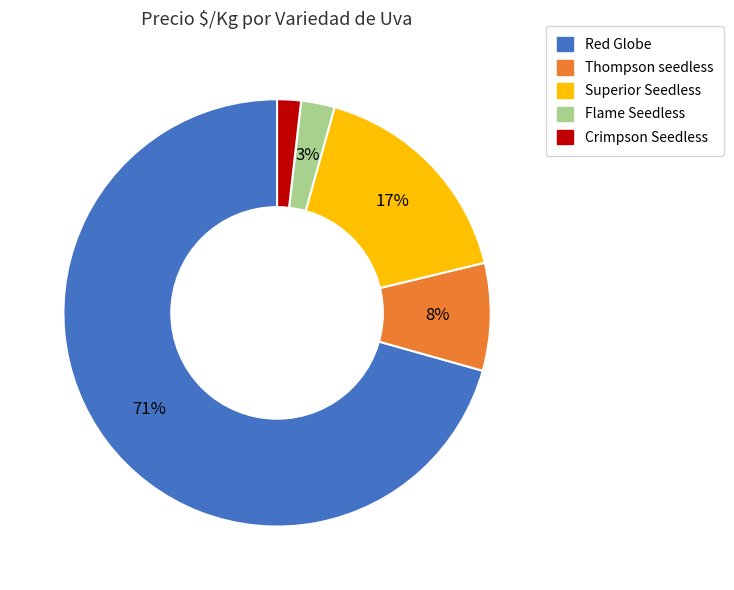

Count the number of slices in the pie.

5